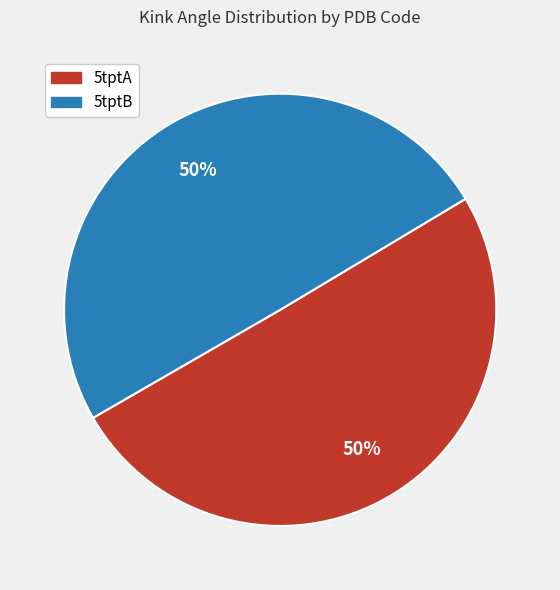

How many slices are in this pie chart?

2